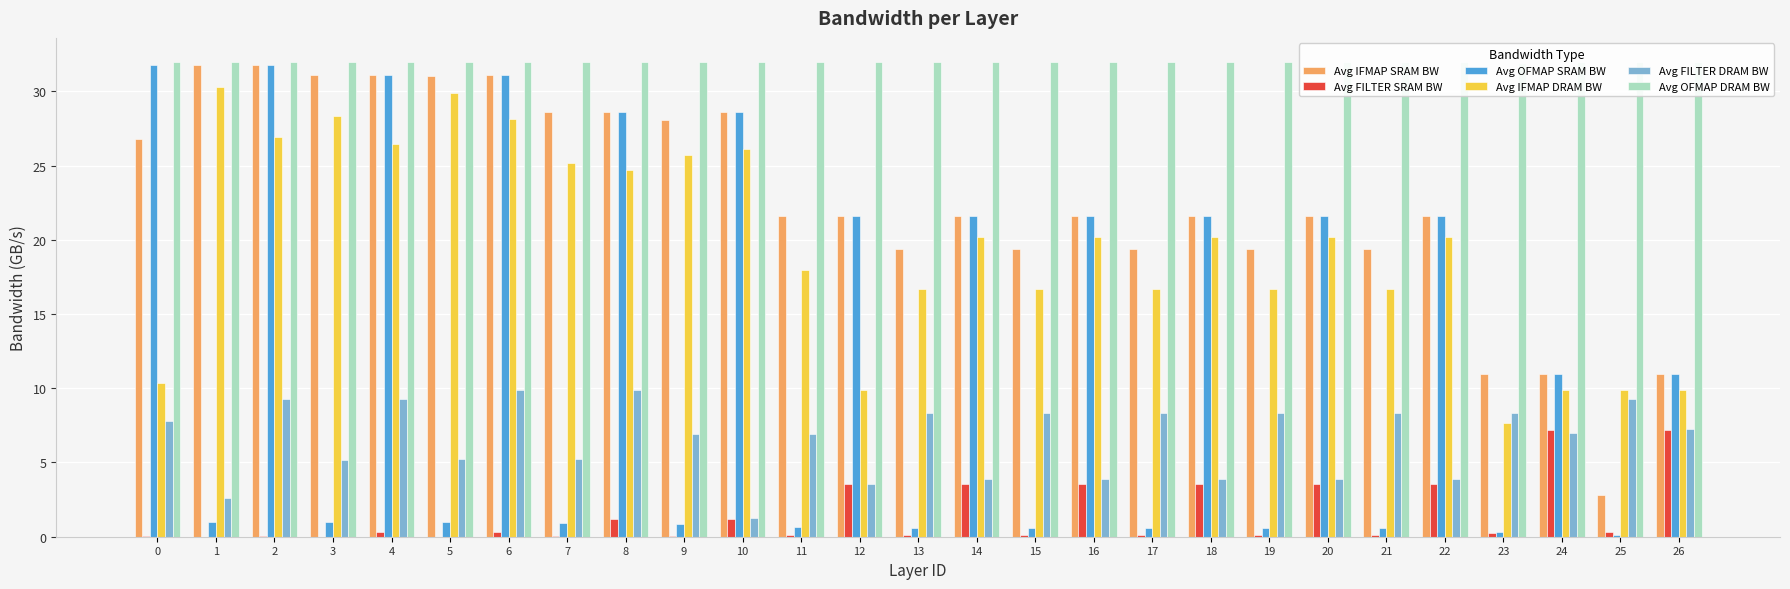

What is the sum of the Avg OFMAP SRAM BW values at 18 and 1?

22.6